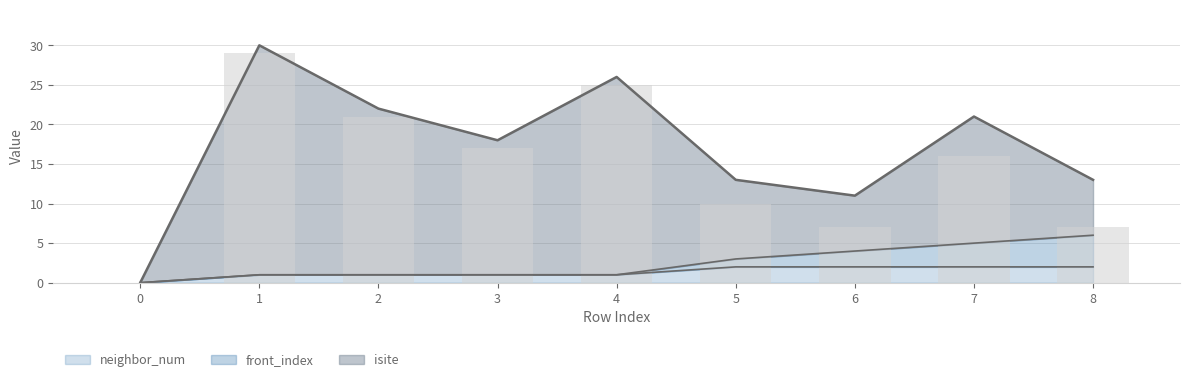

Between 4 and 2, which is larger?

4